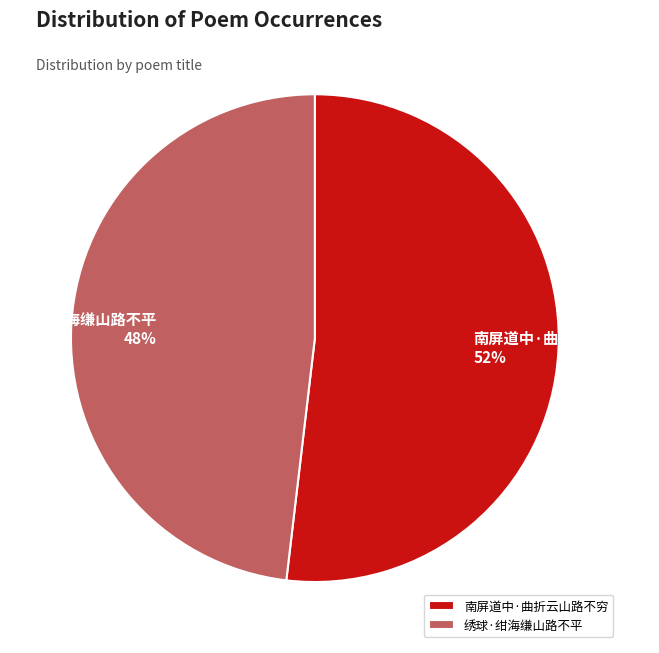

What is the largest slice in the pie chart?

南屏道中·曲折云山路不穷